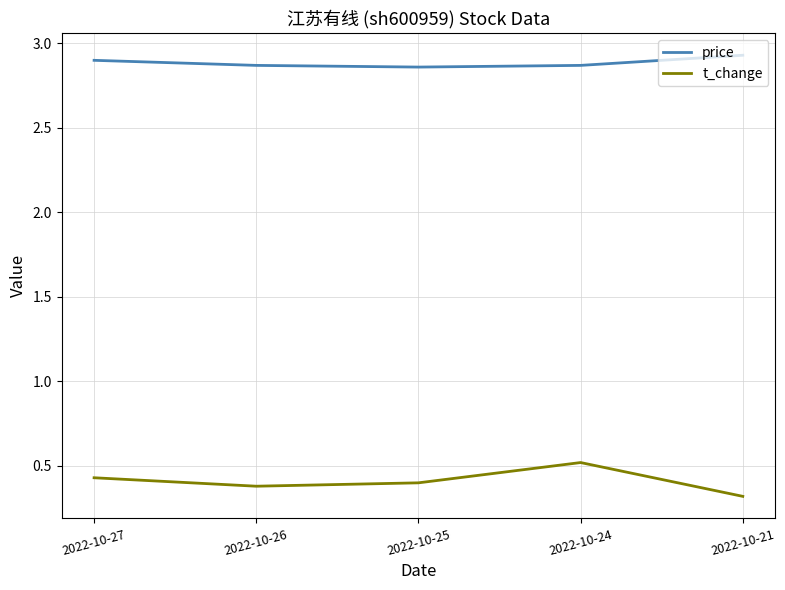

Rank the series by their maximum value, from lowest to highest.

t_change, price